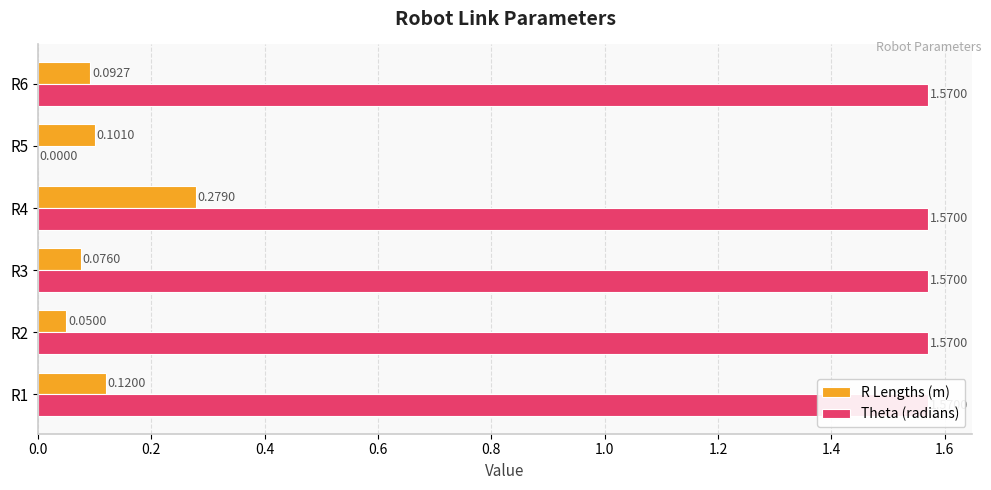

What is the difference between the second highest and minimum values in the Theta (radians) series?

1.6